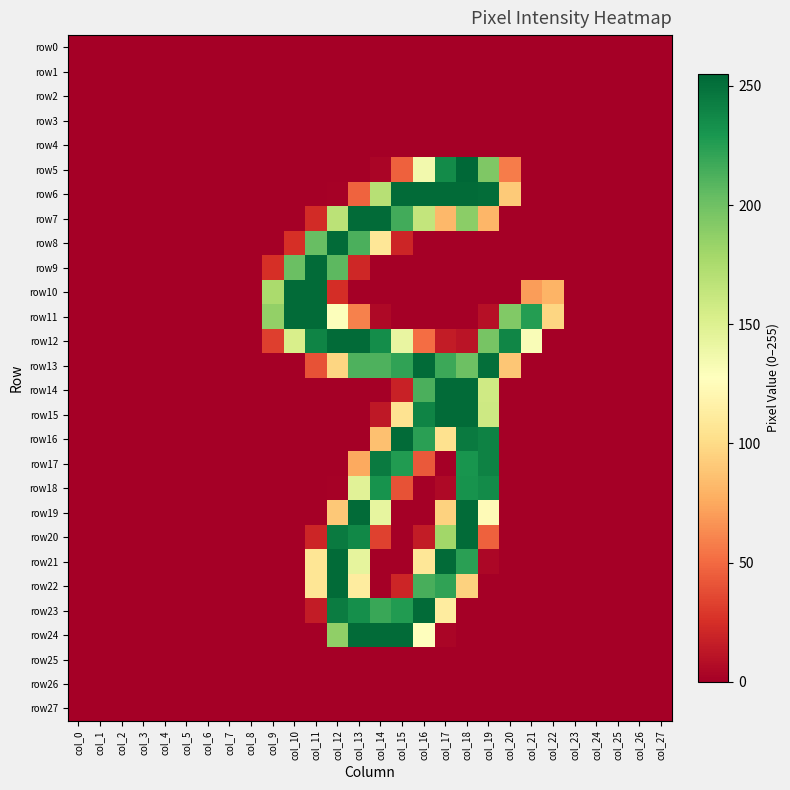

Rank the series by their maximum value, from lowest to highest.

row0, row1, row2, row3, row4, row25, row26, row27, row18, row17, row6, row7, row8, row9, row10, row11, row12, row13, row14, row15, row16, row19, row20, row21, row22, row23, row24, row5